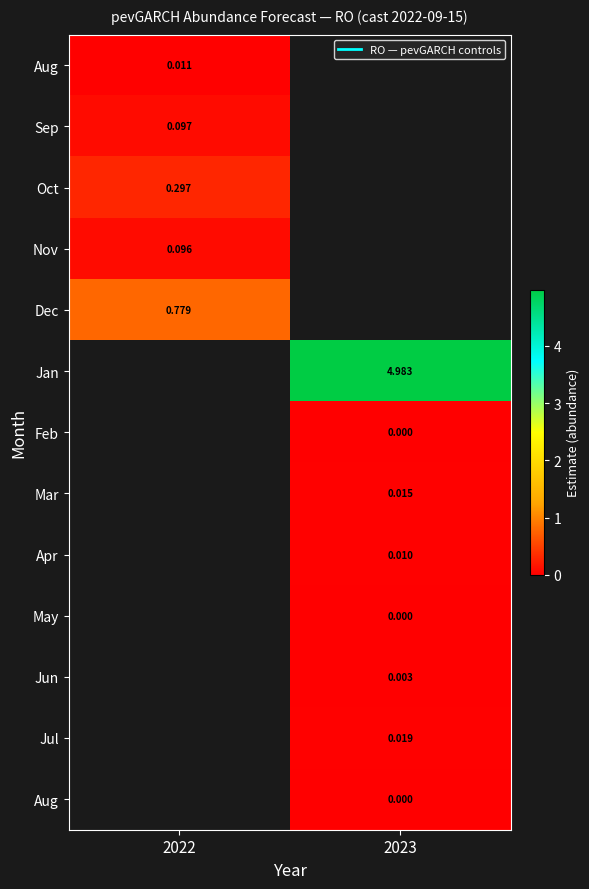

What is the difference between the highest and lowest values at 2022?

0.8